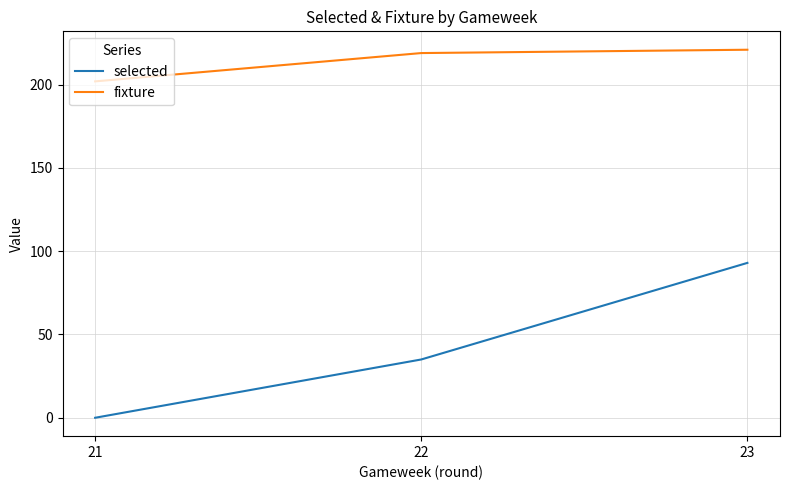

Which category has the lowest value in the selected series?

21